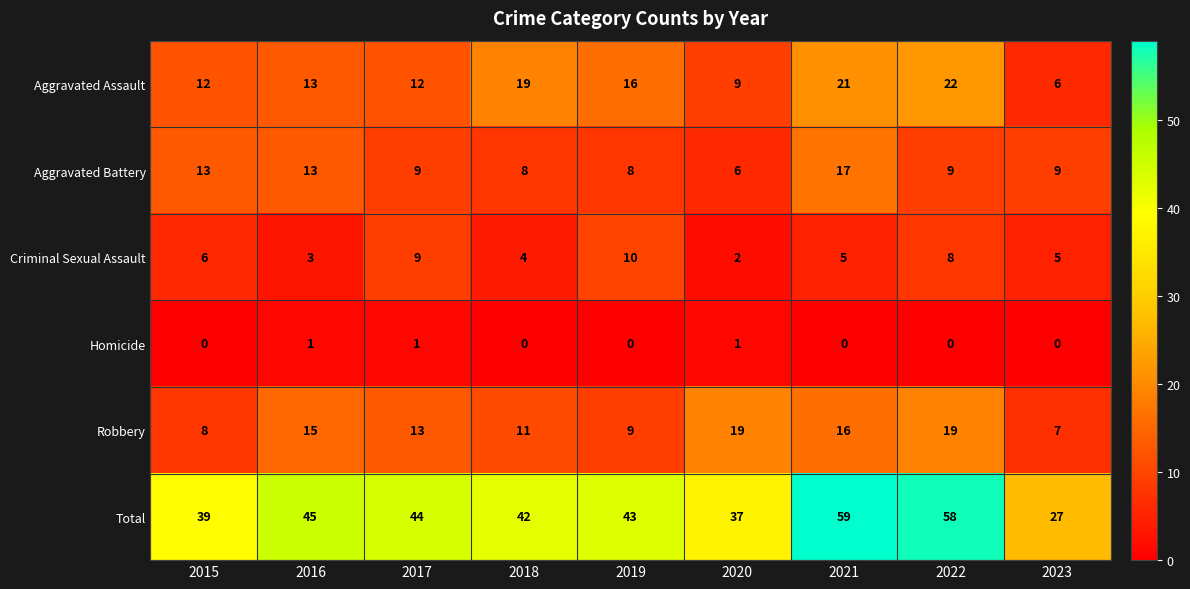

What is the difference between the maximum and minimum values in the Aggravated Battery series?

11